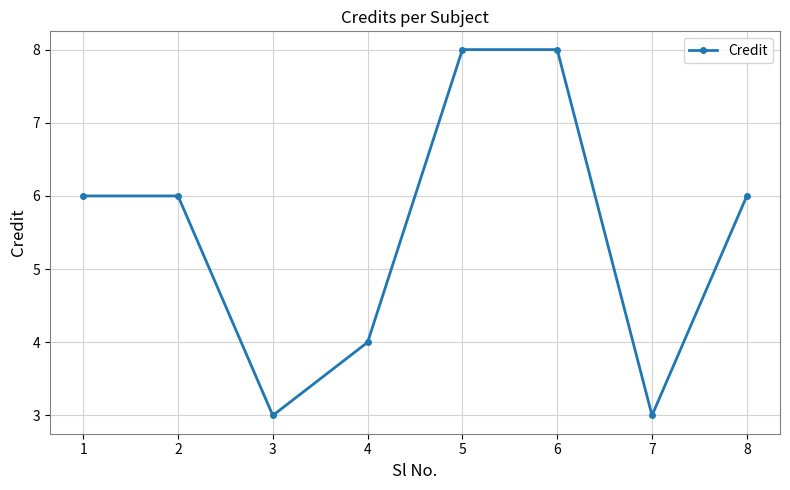

At which category does the data reach its first local valley?

3